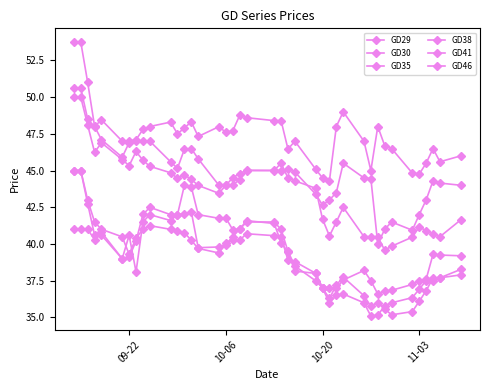

Which series has the widest spread of values?

GD38